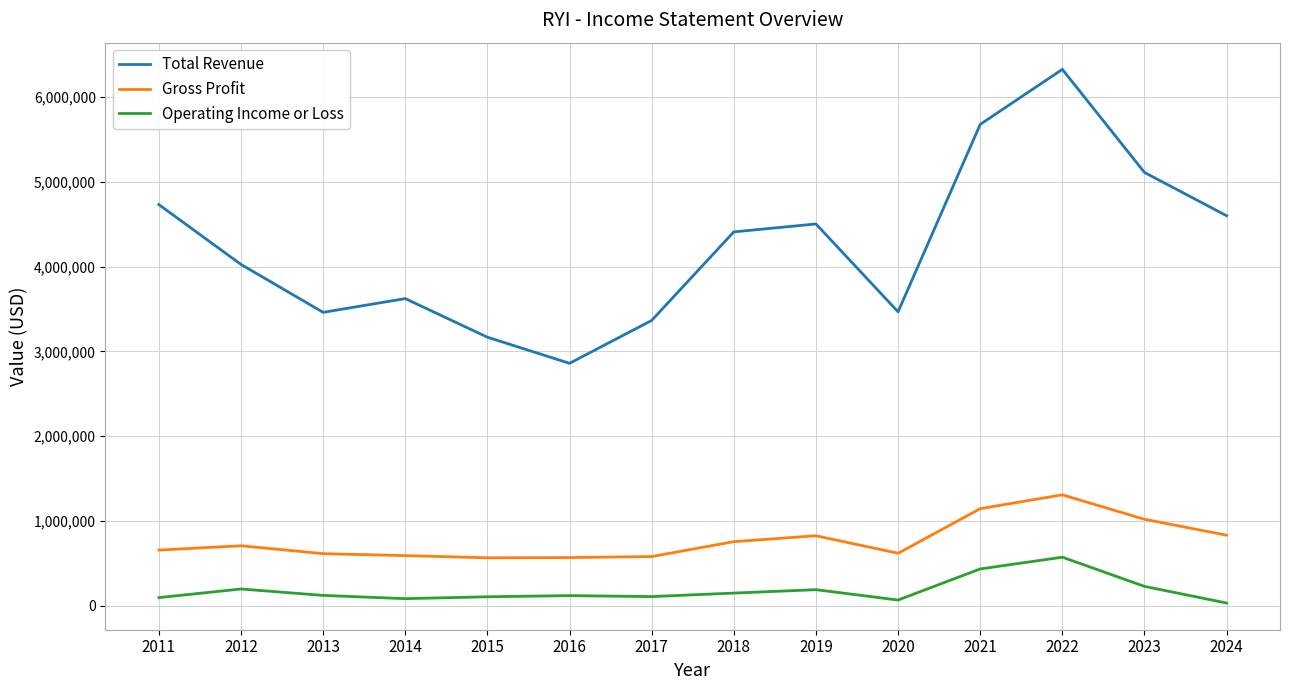

Where is the first local maximum for Operating Income or Loss?

2012